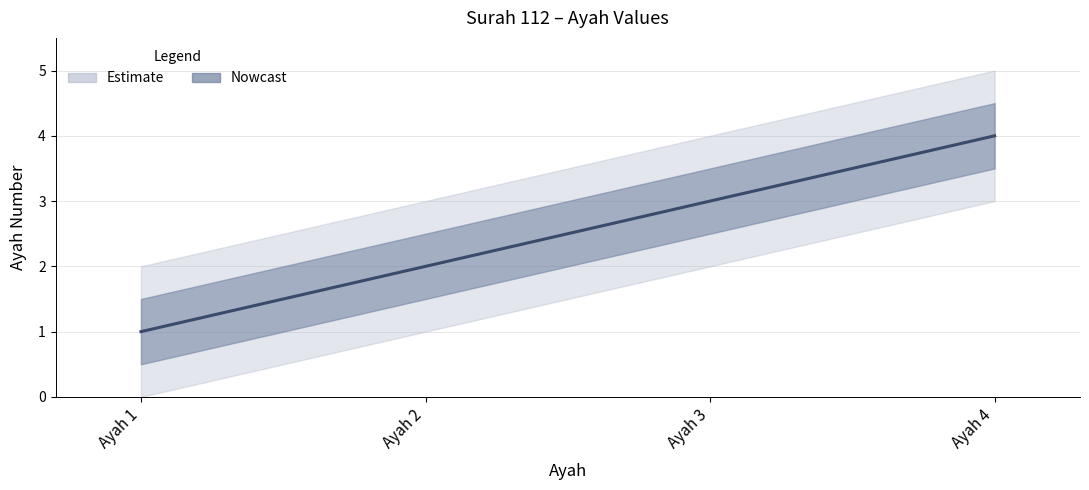

How many values exceed 3?

1